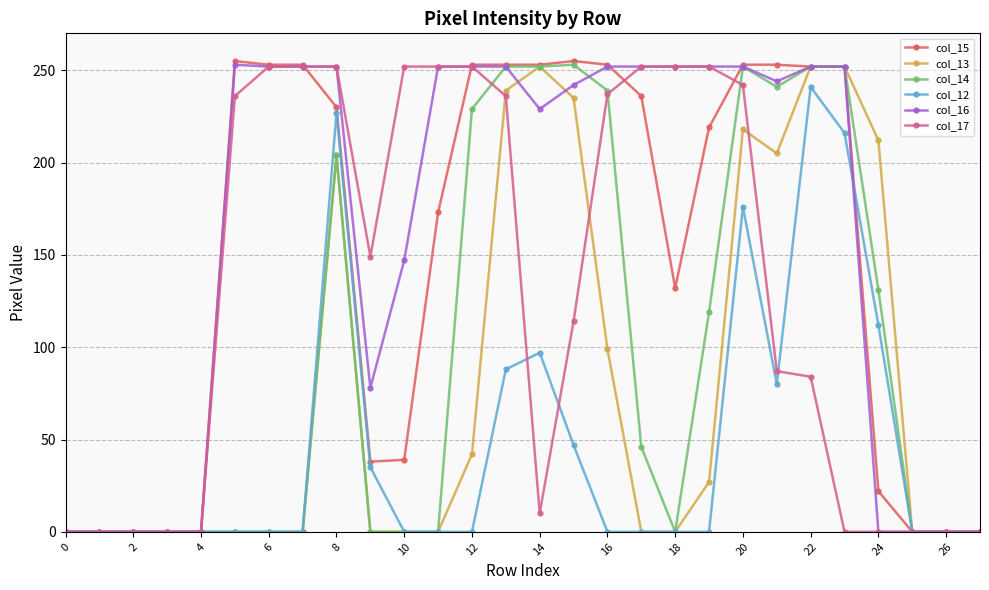

Is this an area chart (filled region under the line)?

No